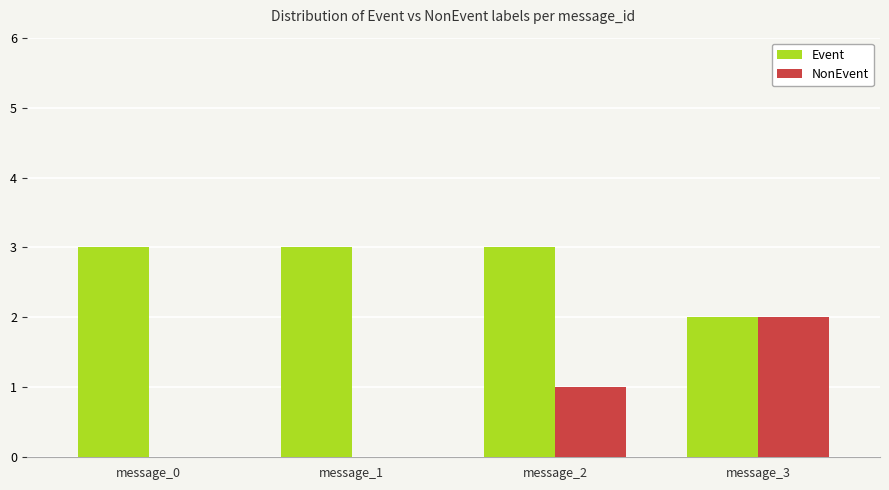

What is the sum of all NonEvent values?

3